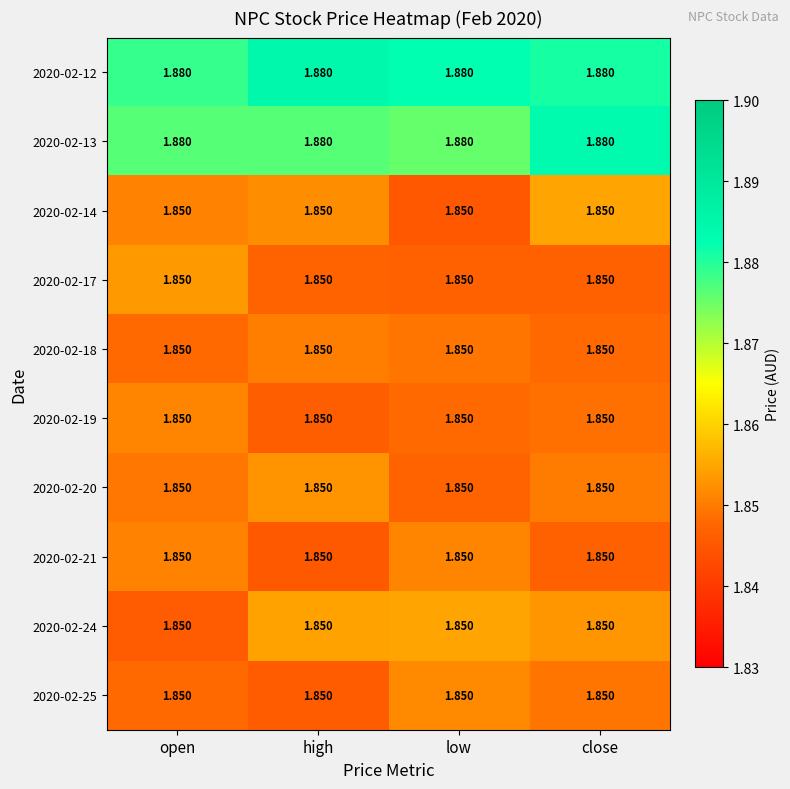

Which label corresponds to the largest value in the chart?

high